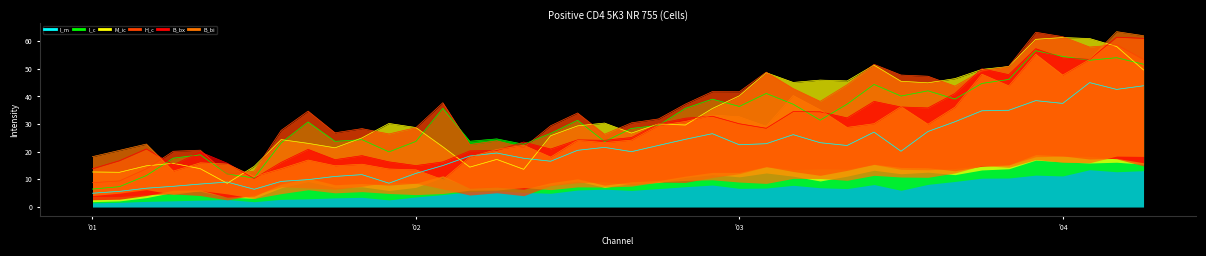

Is the value of H_c at '04 greater than the value of I_c at 10?

No